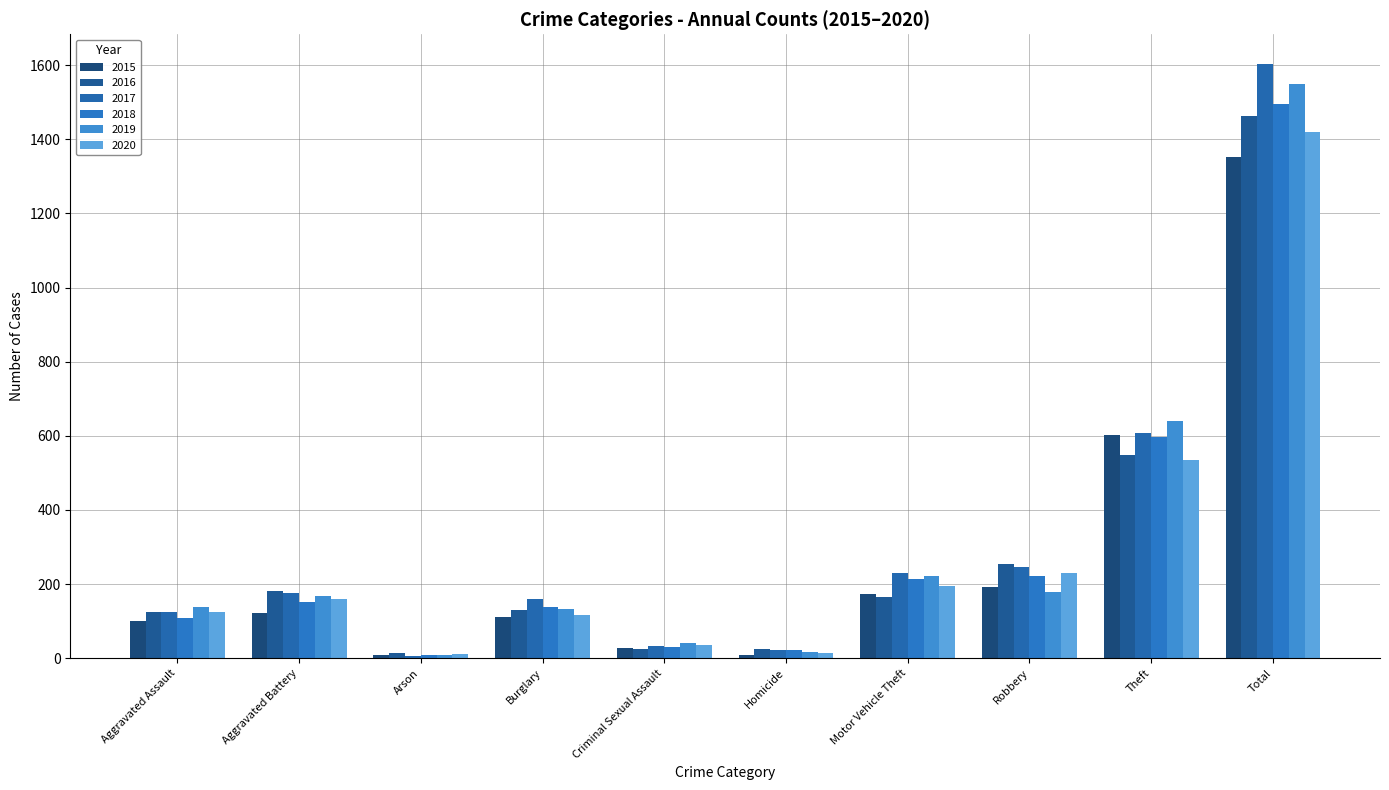

Between Criminal Sexual Assault and Total, which series saw the biggest shift?

2017